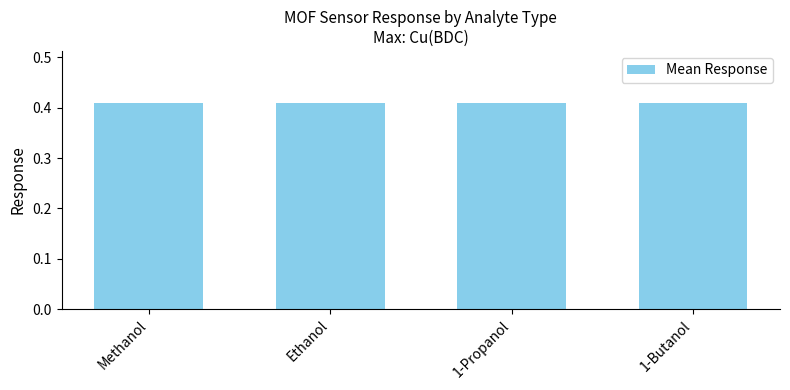

Are the bars grouped side by side (vs. stacked)?

No